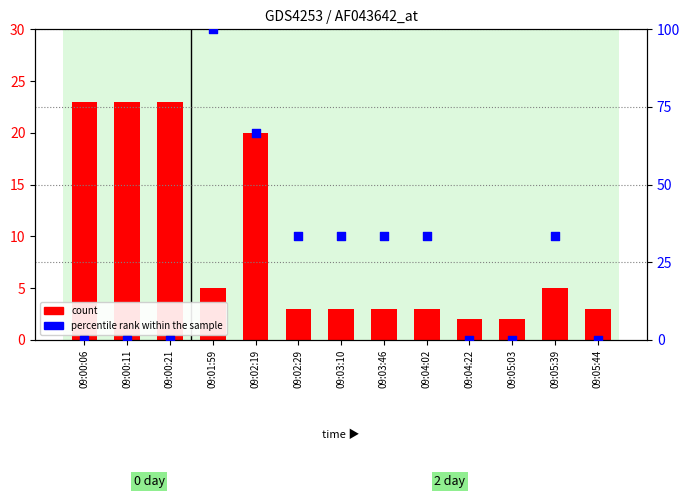

Which series reaches the minimum Y coordinate?

percentile rank within the sample